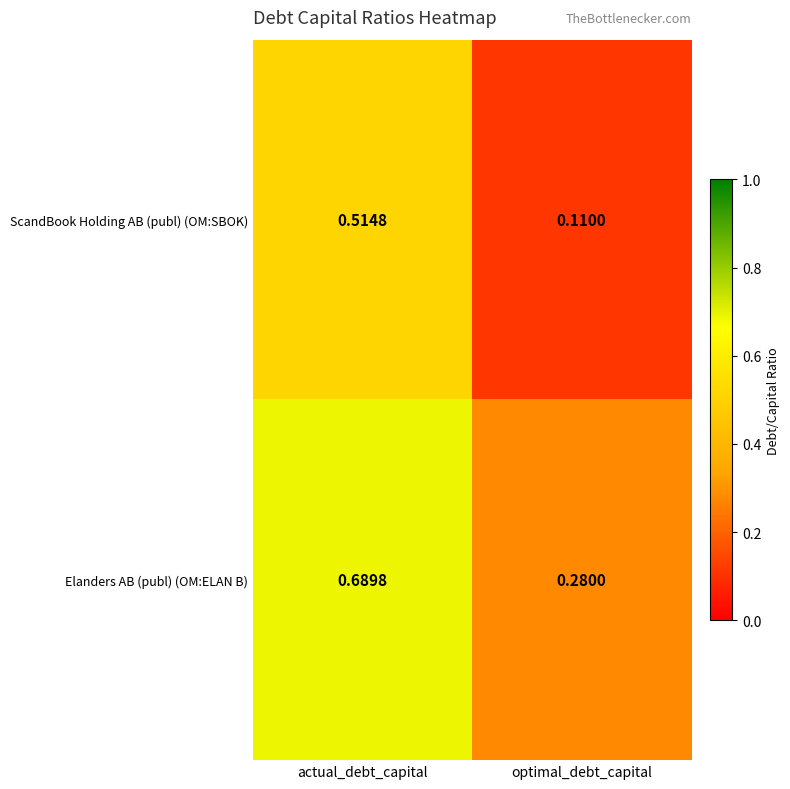

List the series in order of their overall mean, highest first.

Elanders AB (publ) (OM:ELAN B), ScandBook Holding AB (publ) (OM:SBOK)